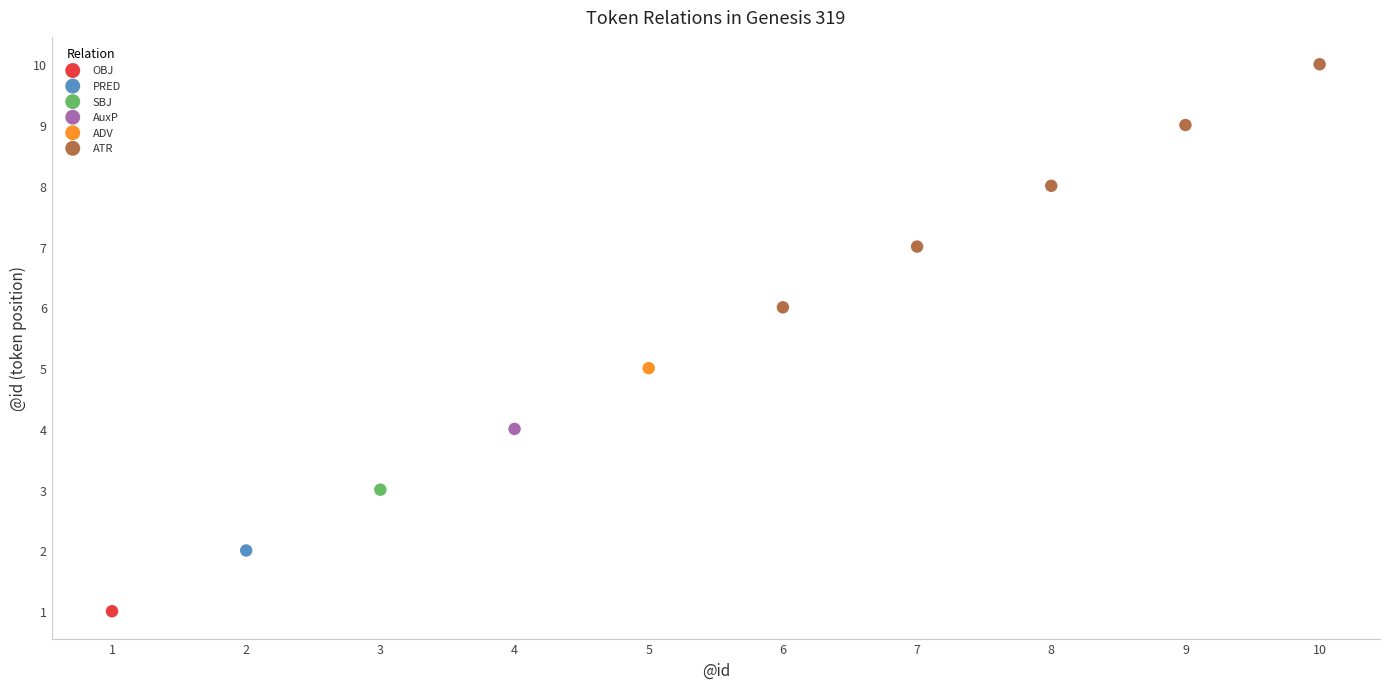

What are all the series names shown in the legend?

OBJ, PRED, SBJ, AuxP, ADV, ATR